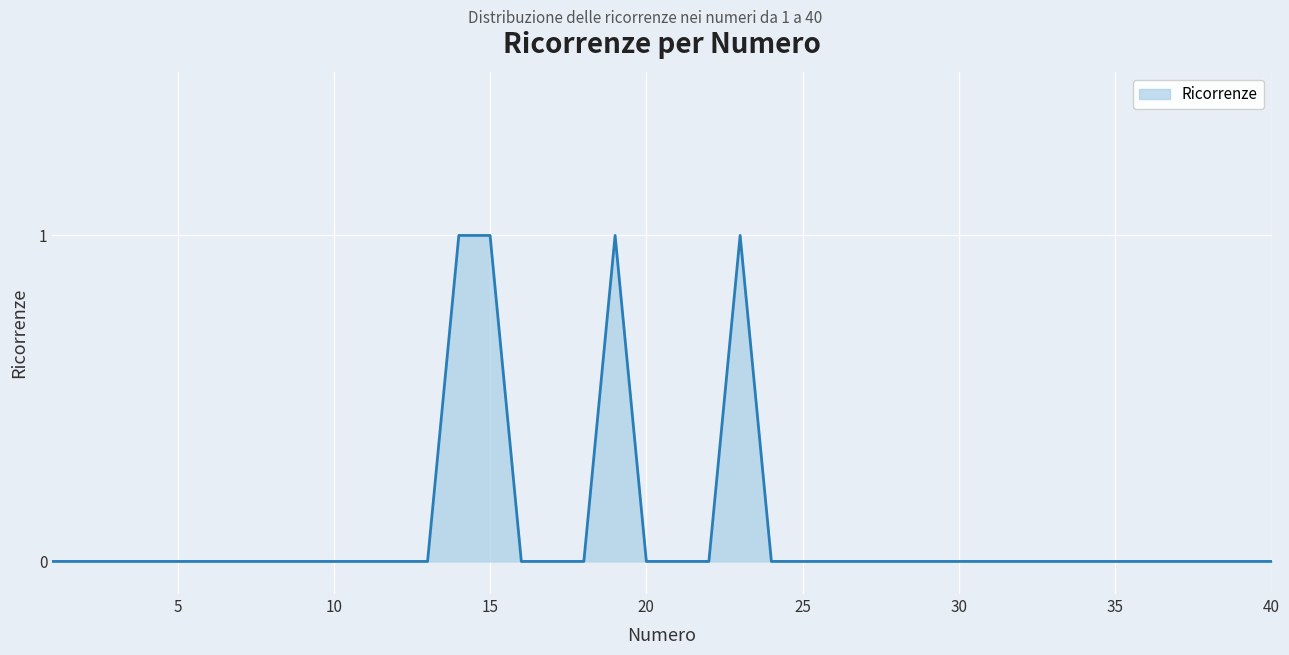

At which category does the data reach its first local peak?

19